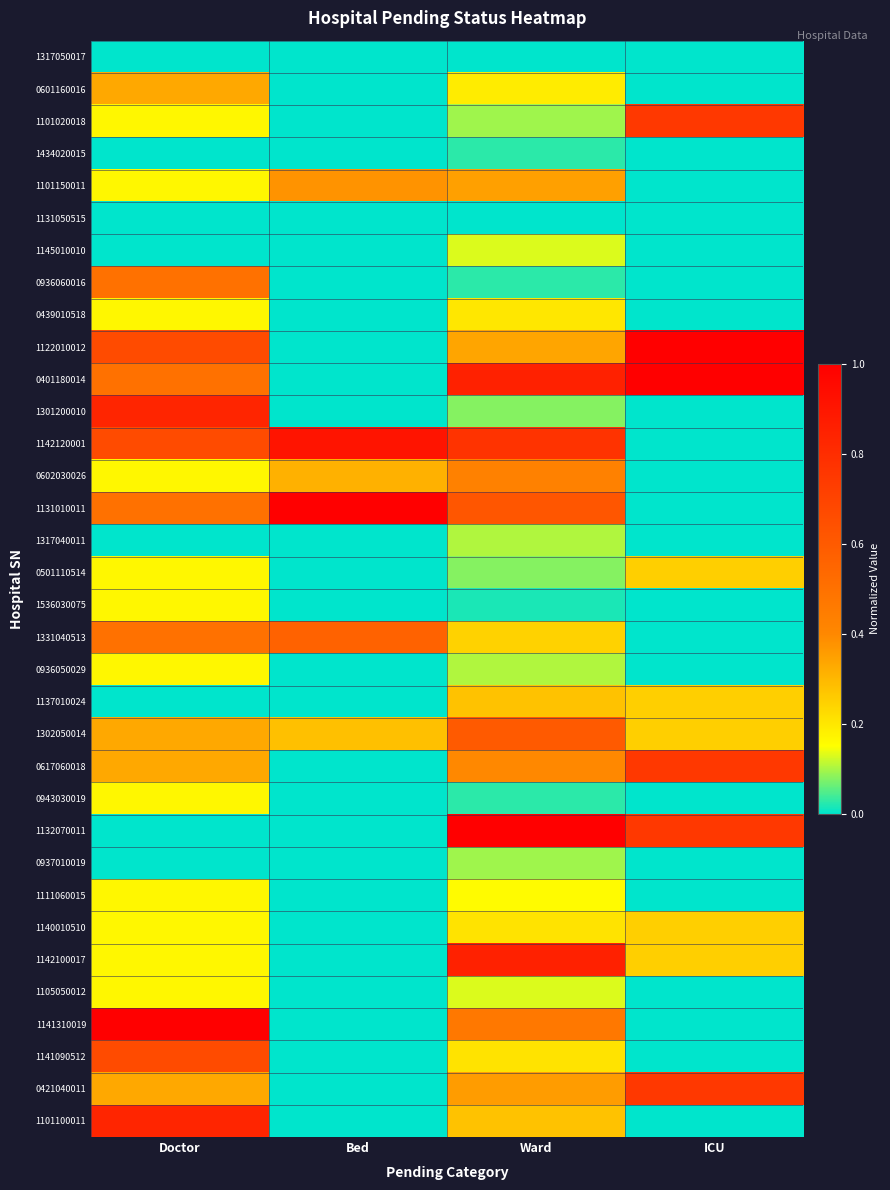

Reading left to right, transcribe all the data shown in this chart.

1317050017: Doctor=0.0	Bed=0.0	Ward=0.0	ICU=0.0
0601160016: Doctor=0.3	Bed=0.0	Ward=0.2	ICU=0.0
1101020018: Doctor=0.2	Bed=0.0	Ward=0.1	ICU=0.8
1434020015: Doctor=0.0	Bed=0.0	Ward=0.0	ICU=0.0
1101150011: Doctor=0.2	Bed=0.4	Ward=0.3	ICU=0.0
1131050515: Doctor=0.0	Bed=0.0	Ward=0.0	ICU=0.0
1145010010: Doctor=0.0	Bed=0.0	Ward=0.1	ICU=0.0
0936060016: Doctor=0.5	Bed=0.0	Ward=0.0	ICU=0.0
0439010518: Doctor=0.2	Bed=0.0	Ward=0.2	ICU=0.0
1122010012: Doctor=0.7	Bed=0.0	Ward=0.3	ICU=1.0
0401180014: Doctor=0.5	Bed=0.0	Ward=0.9	ICU=1.0
1301200010: Doctor=0.8	Bed=0.0	Ward=0.1	ICU=0.0
1142120001: Doctor=0.7	Bed=0.9	Ward=0.8	ICU=0.0
0602030026: Doctor=0.2	Bed=0.3	Ward=0.4	ICU=0.0
1131010011: Doctor=0.5	Bed=1.0	Ward=0.6	ICU=0.0
1317040011: Doctor=0.0	Bed=0.0	Ward=0.1	ICU=0.0
0501110514: Doctor=0.2	Bed=0.0	Ward=0.1	ICU=0.2
1536030075: Doctor=0.2	Bed=0.0	Ward=0.0	ICU=0.0
1331040513: Doctor=0.5	Bed=0.6	Ward=0.2	ICU=0.0
0936050029: Doctor=0.2	Bed=0.0	Ward=0.1	ICU=0.0
1137010024: Doctor=0.0	Bed=0.0	Ward=0.3	ICU=0.2
1302050014: Doctor=0.3	Bed=0.3	Ward=0.6	ICU=0.2
0617060018: Doctor=0.3	Bed=0.0	Ward=0.4	ICU=0.8
0943030019: Doctor=0.2	Bed=0.0	Ward=0.0	ICU=0.0
1132070011: Doctor=0.0	Bed=0.0	Ward=1.0	ICU=0.8
0937010019: Doctor=0.0	Bed=0.0	Ward=0.1	ICU=0.0
1111060015: Doctor=0.2	Bed=0.0	Ward=0.2	ICU=0.0
1140010510: Doctor=0.2	Bed=0.0	Ward=0.2	ICU=0.2
1142100017: Doctor=0.2	Bed=0.0	Ward=0.9	ICU=0.2
1105050012: Doctor=0.2	Bed=0.0	Ward=0.1	ICU=0.0
1141310019: Doctor=1.0	Bed=0.0	Ward=0.5	ICU=0.0
1141090512: Doctor=0.7	Bed=0.0	Ward=0.2	ICU=0.0
0421040011: Doctor=0.3	Bed=0.0	Ward=0.4	ICU=0.8
1101100011: Doctor=0.8	Bed=0.0	Ward=0.3	ICU=0.0